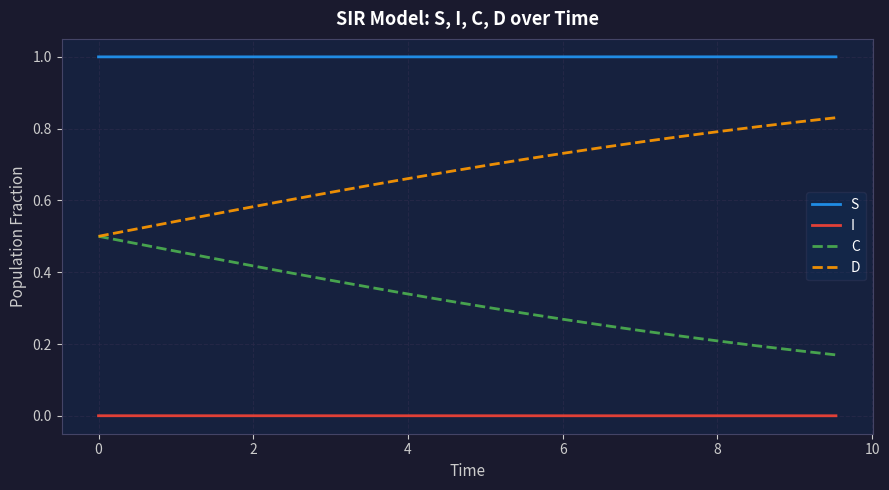

True or false: C and I cross at least once.

False